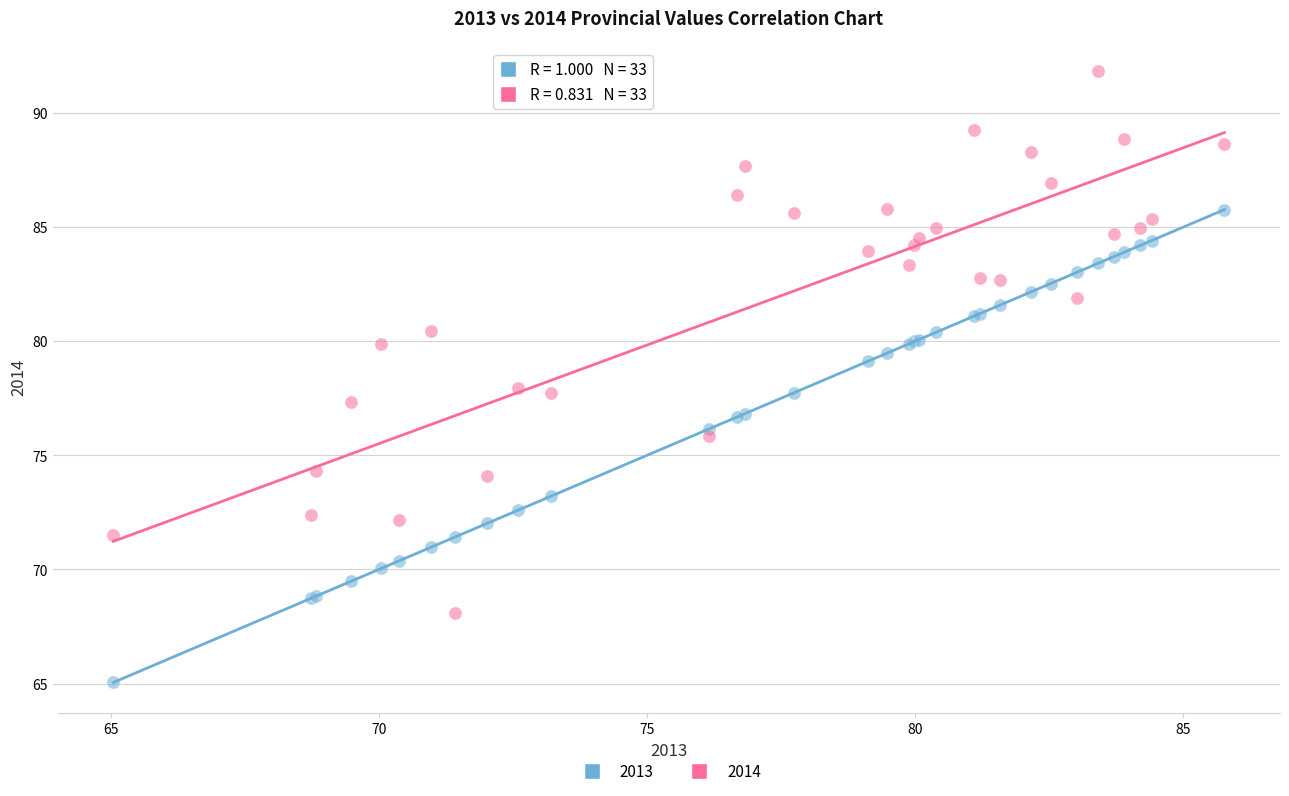

Which series reaches the maximum Y coordinate?

2014